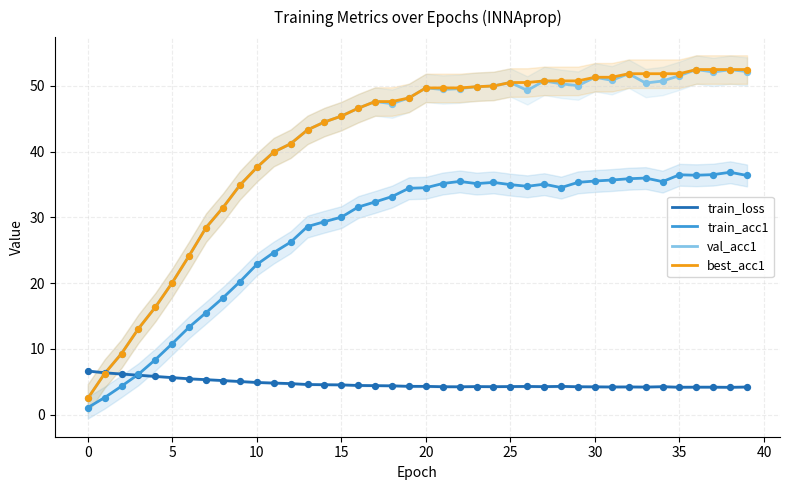

Which series has the largest total across all categories?

best_acc1